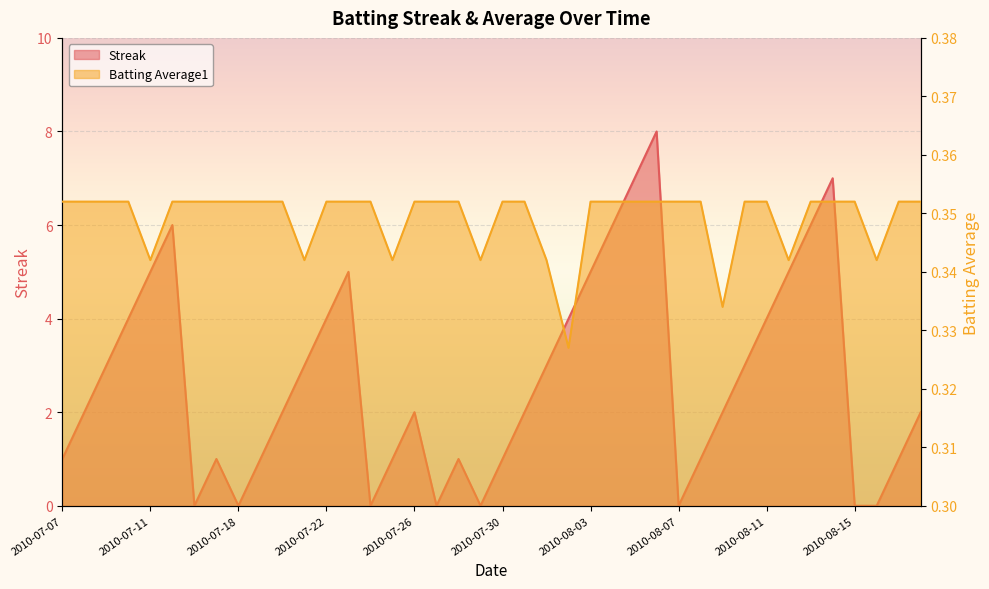

List the series in order of their overall mean, lowest first.

Batting Average1, Streak